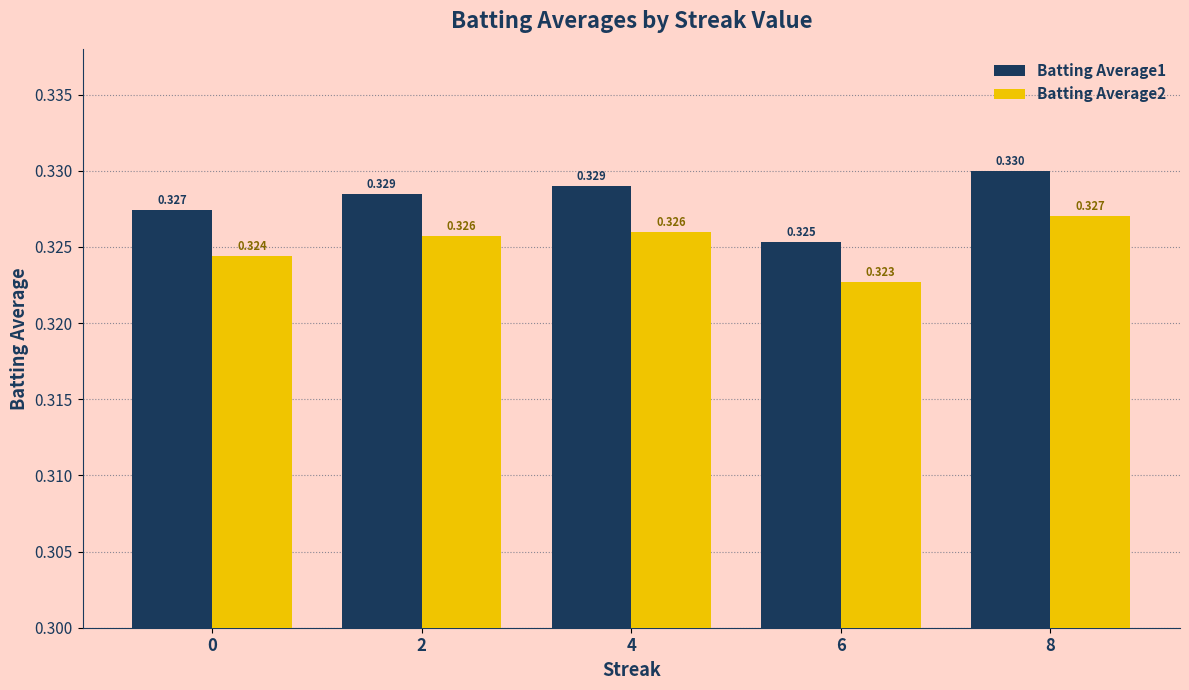

Count the number of categories in the chart.

5